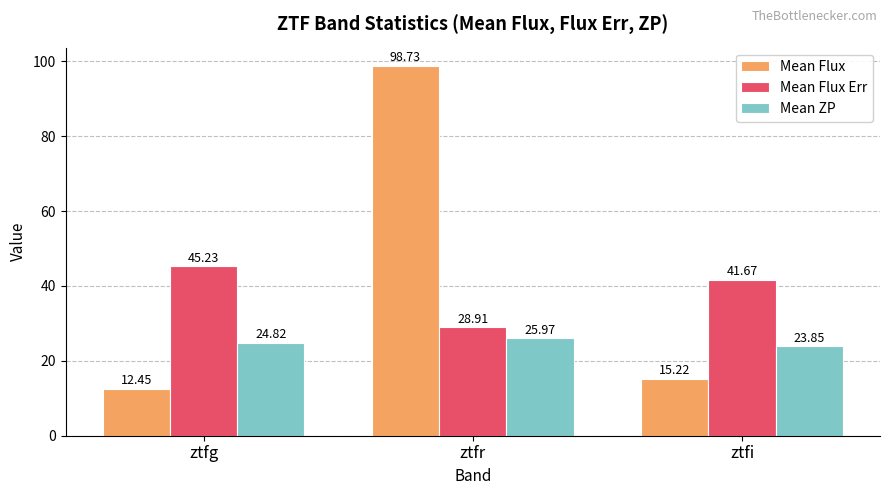

Which series has the largest total across all categories?

Mean Flux